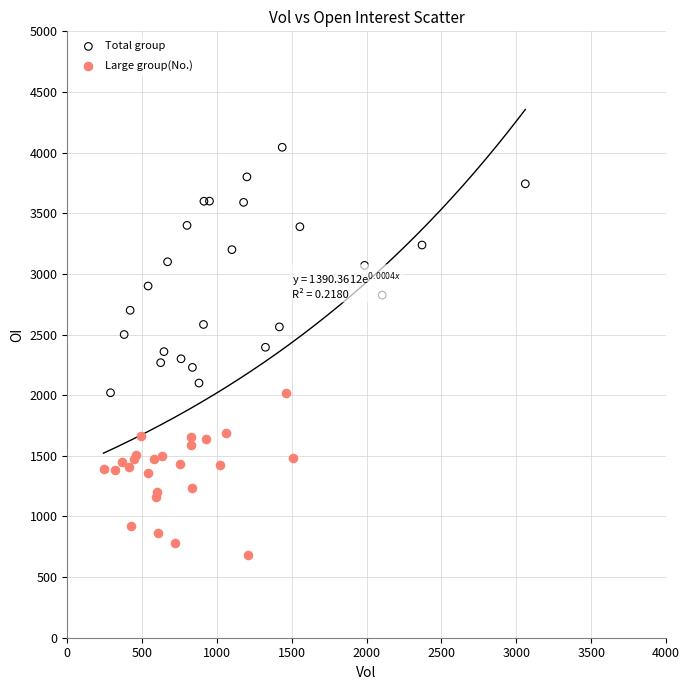

Which series has the widest spread of Y values?

Total group